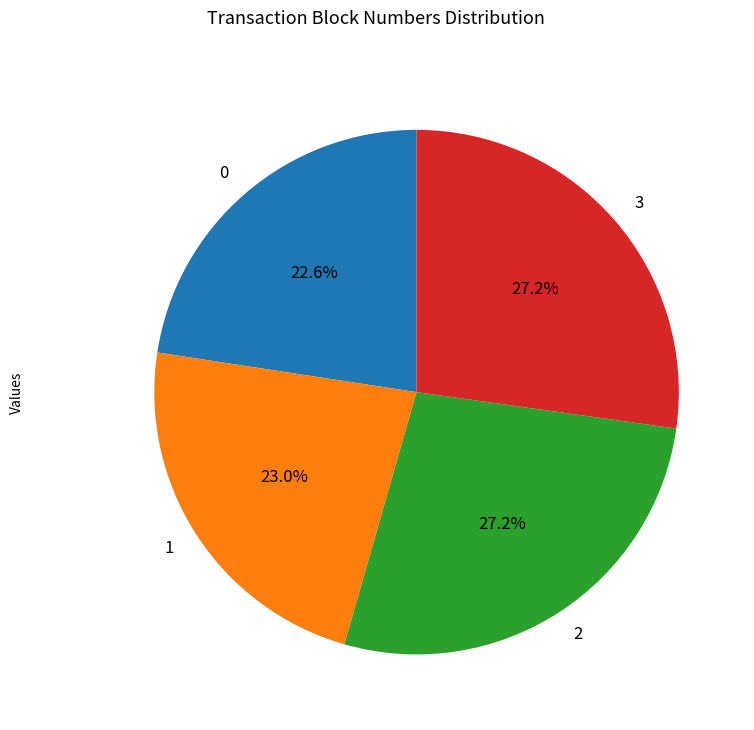

Does 0 represent more than half of the total?

No